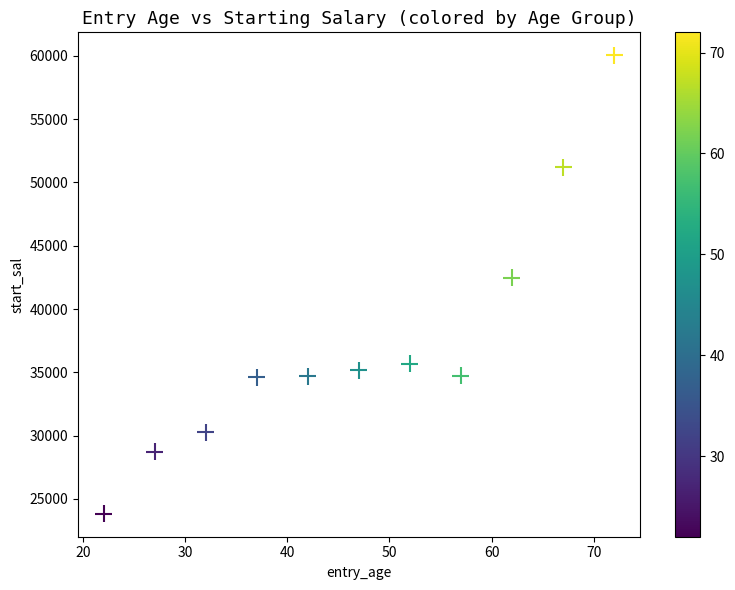

What is the average X value?

47.0